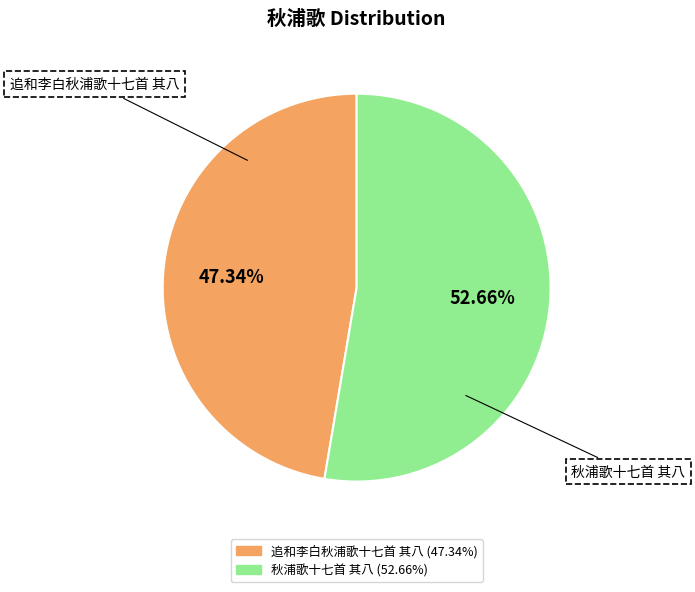

True or false: 追和李白秋浦歌十七首 其八 accounts for 47% of the total.

True